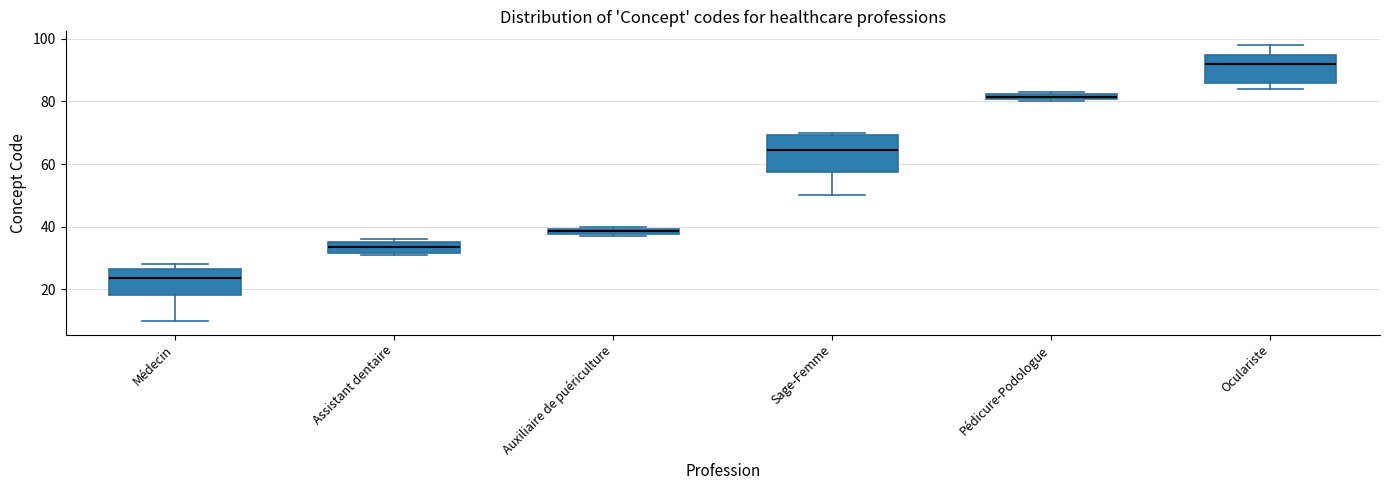

Where is the lower edge of the box for Pédicure-Podologue on the y-axis? The values are not printed on the chart, so give them approximately, as read against the axis.

80